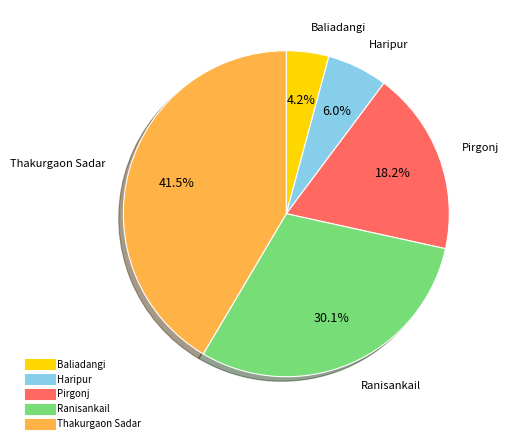

Does Thakurgaon Sadar account for over 50% of the chart?

No